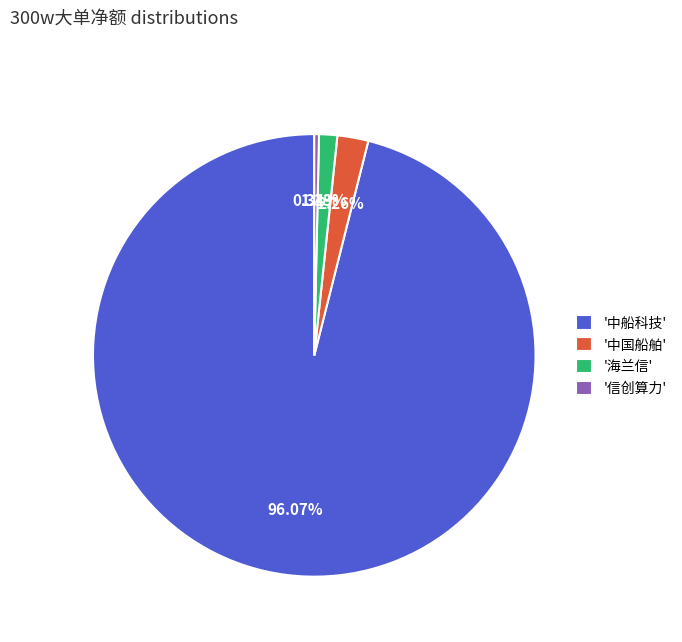

Do '信创算力' and '中国船舶' together represent more than half of the pie?

No